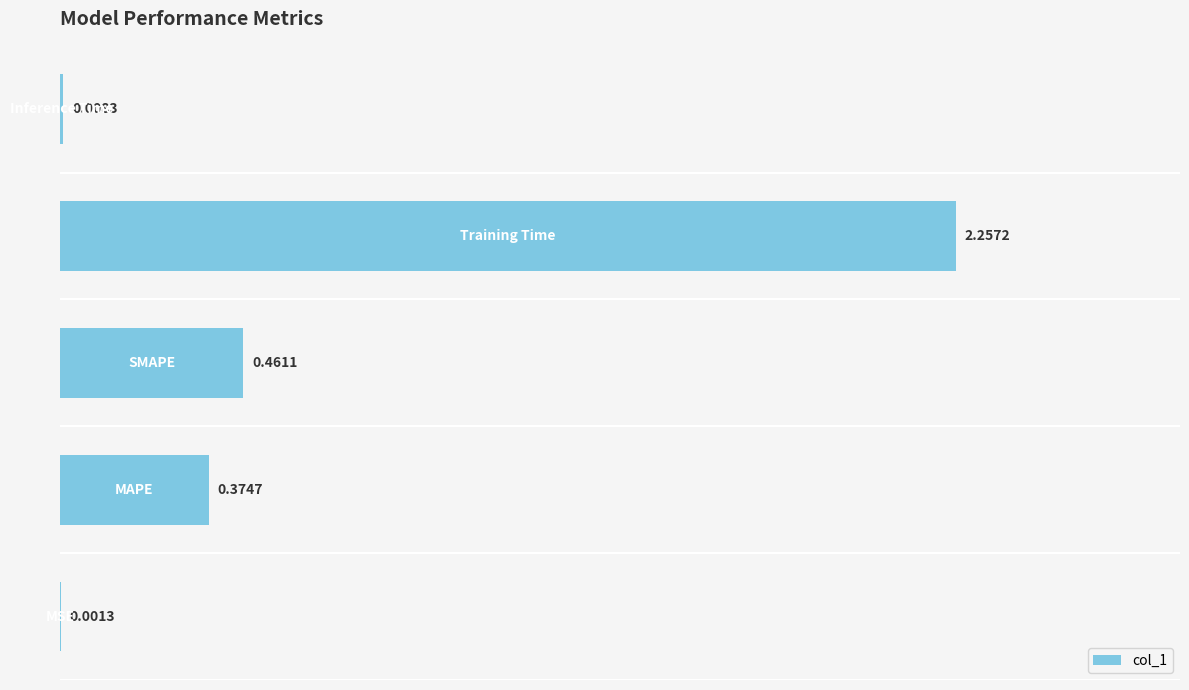

Are the bars horizontal?

Yes